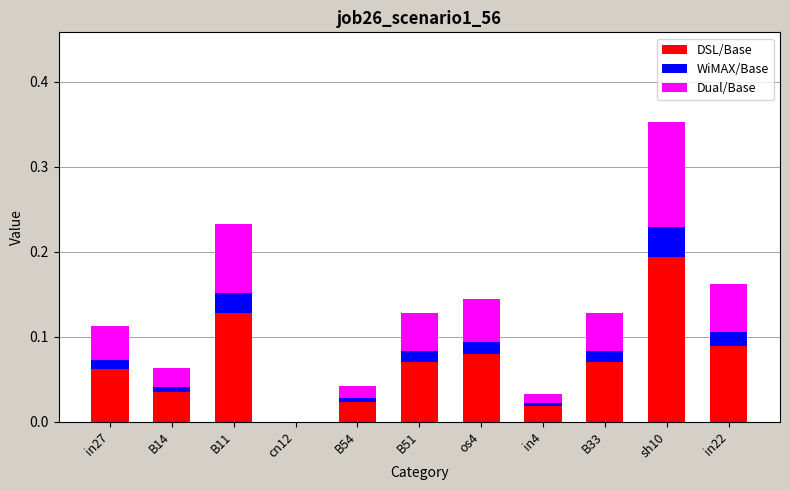

The value of DSL/Base at B14 is 0.0. True or false?

True